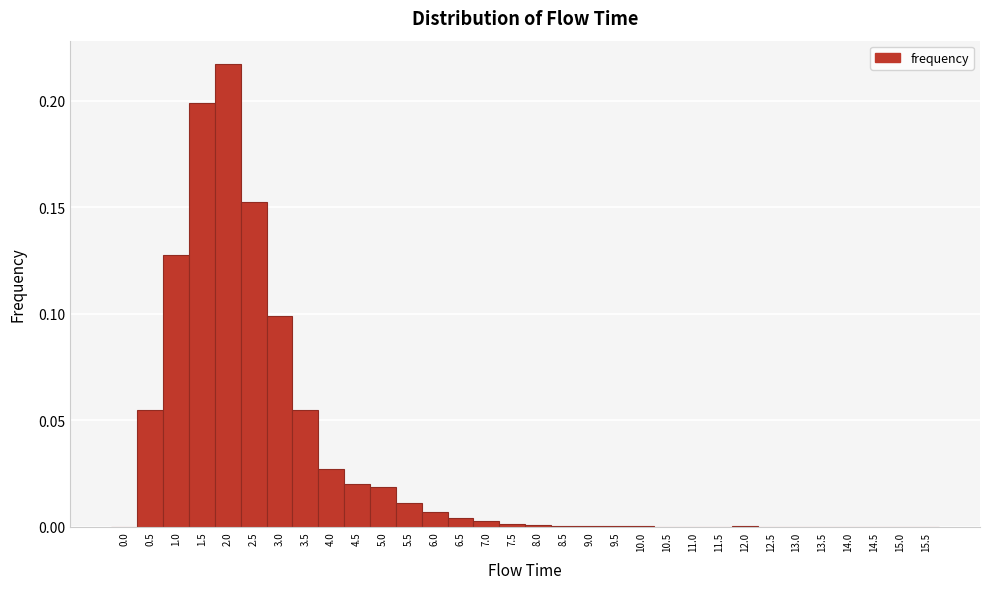

Reading left to right, list every bar in this chart as the range it spans on the x-axis followed by its height. The values are not printed on the chart, so give them approximately, as read against the axis.

-0.25 to 0.25: 0
0.25 to 0.75: 0.055
0.75 to 1.25: 0.130
1.25 to 1.75: 0.200
1.75 to 2.25: 0.215
2.25 to 2.75: 0.150
2.75 to 3.25: 0.100
3.25 to 3.75: 0.055
3.75 to 4.25: 0.025
4.25 to 4.75: 0.020
4.75 to 5.25: 0.020
5.25 to 5.75: 0.010
5.75 to 6.25: 0.005
6.25 to 6.75: under 0.005
6.75 to 7.25: under 0.005
7.25 to 7.75: under 0.005
7.75 to 8.25: under 0.005
8.25 to 8.75: under 0.005
8.75 to 9.25: under 0.005
9.25 to 9.75: under 0.005
9.75 to 10.25: under 0.005
10.25 to 10.75: under 0.005
10.75 to 11.25: under 0.005
11.25 to 11.75: 0
11.75 to 12.25: under 0.005
12.25 to 12.75: under 0.005
12.75 to 13.25: under 0.005
13.25 to 13.75: under 0.005
13.75 to 14.25: under 0.005
14.25 to 14.75: under 0.005
14.75 to 15.25: 0
15.25 to 15.75: 0